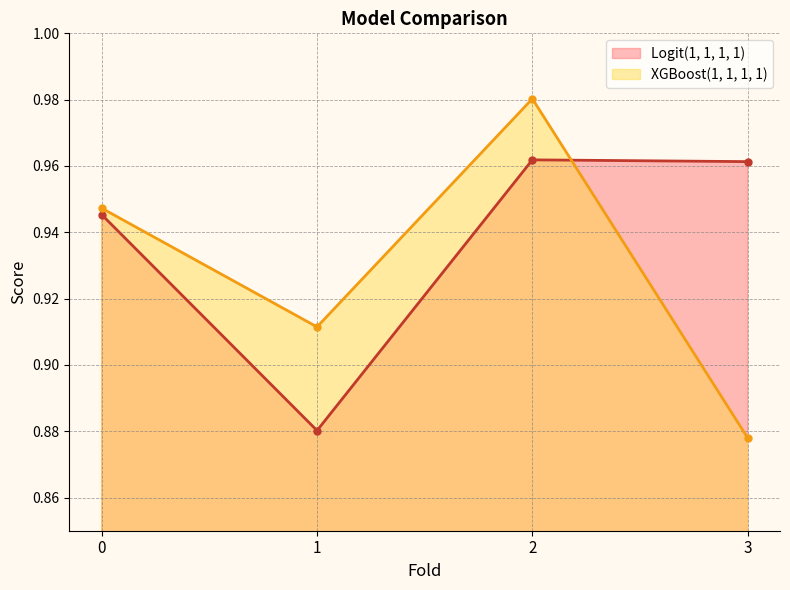

At which category is the sum across all series the highest?

2